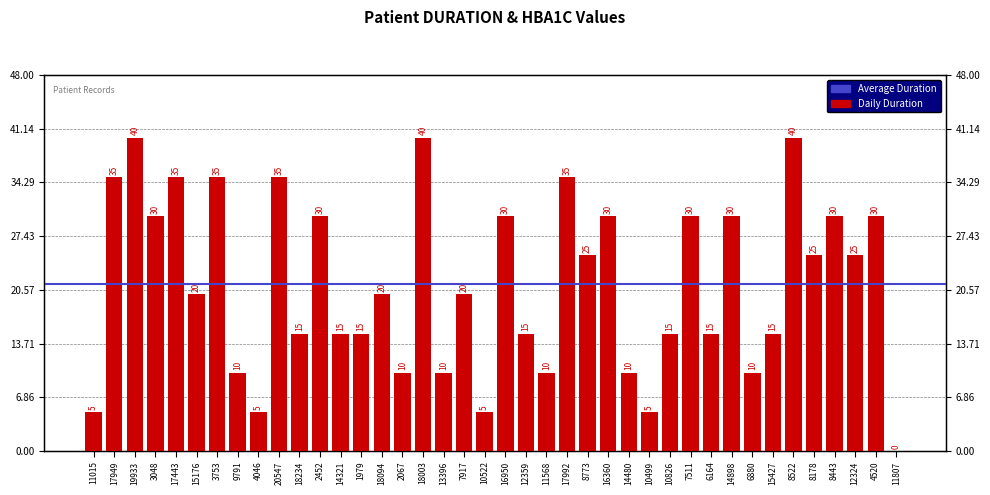

Reading right to left, what are all the values shown in this chart?

0	30	25	30	25	40	15	10	30	15	30	15	5	10	30	25	35	10	15	30	5	20	10	40	10	20	15	15	30	15	35	5	10	35	20	35	30	40	35	5